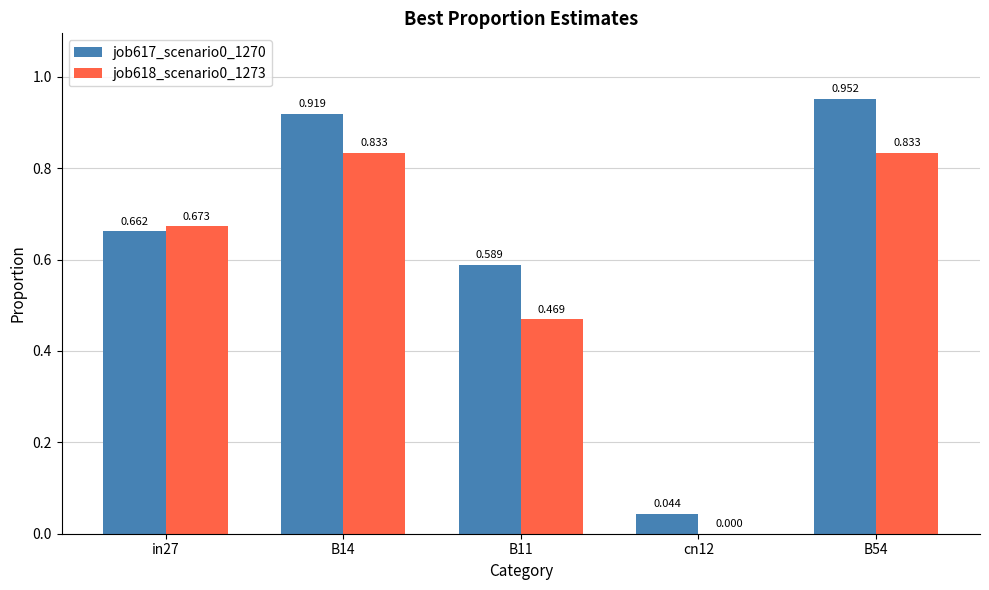

Is it true that job617_scenario0_1270 equals 0.0 at cn12?

True